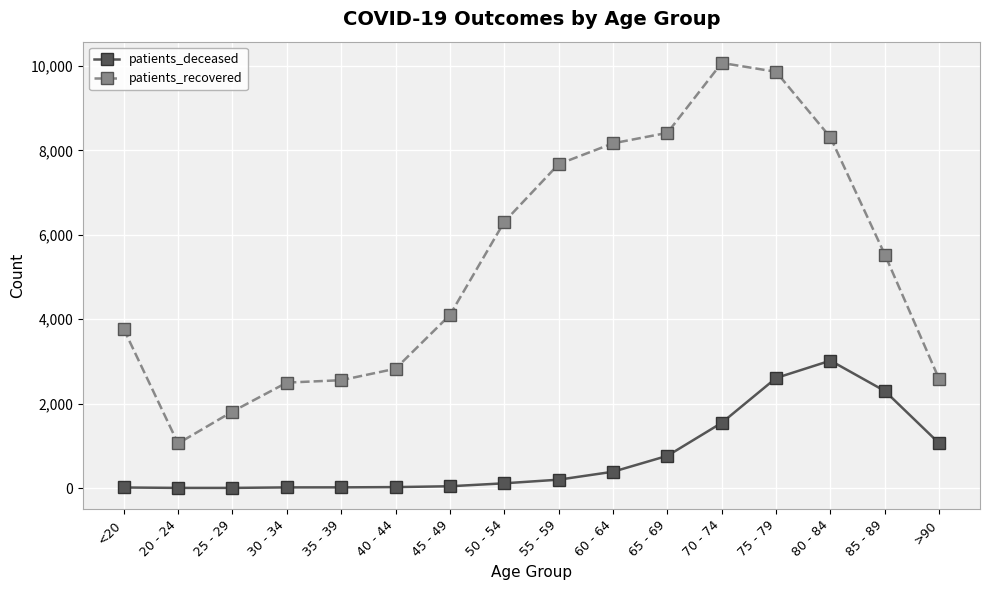

Where is patients_deceased nearest to the value 1511?

70 - 74